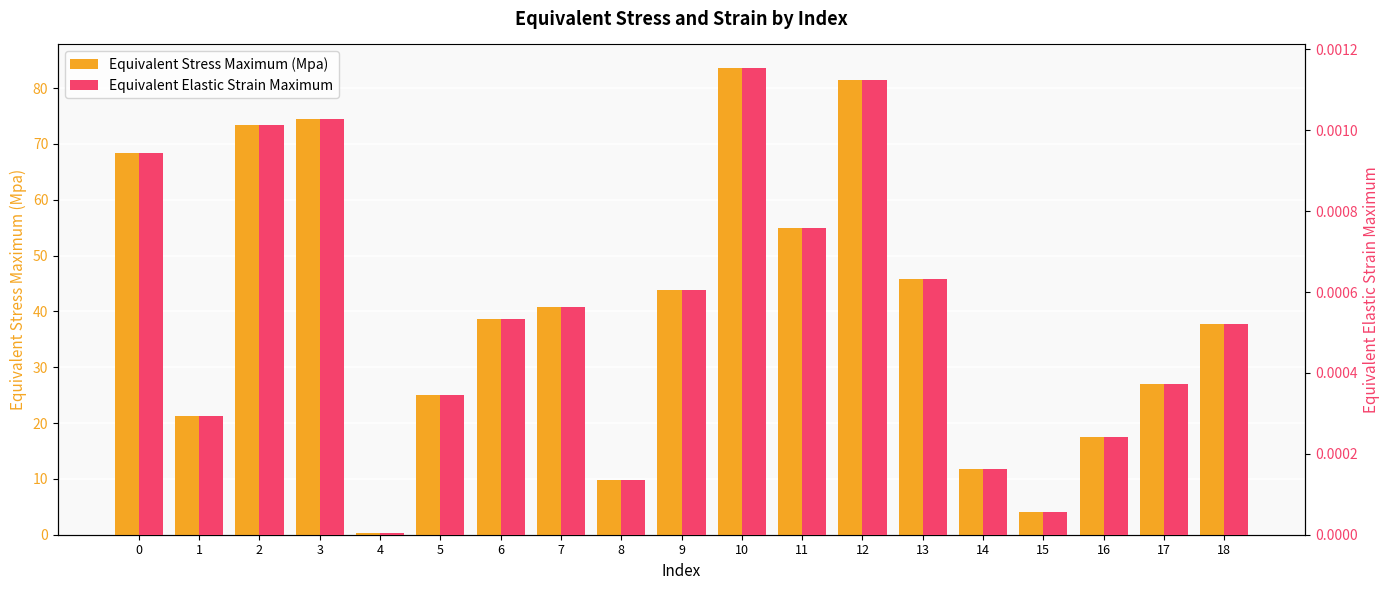

At how many categories does at least one series exceed 51?

6